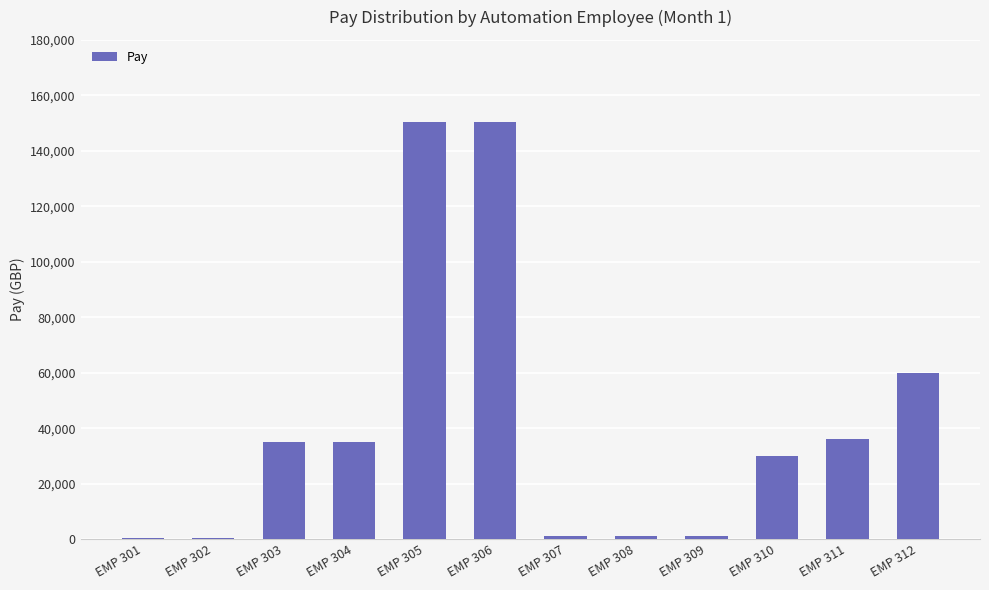

What is the approximate value at EMP 302?

471.0